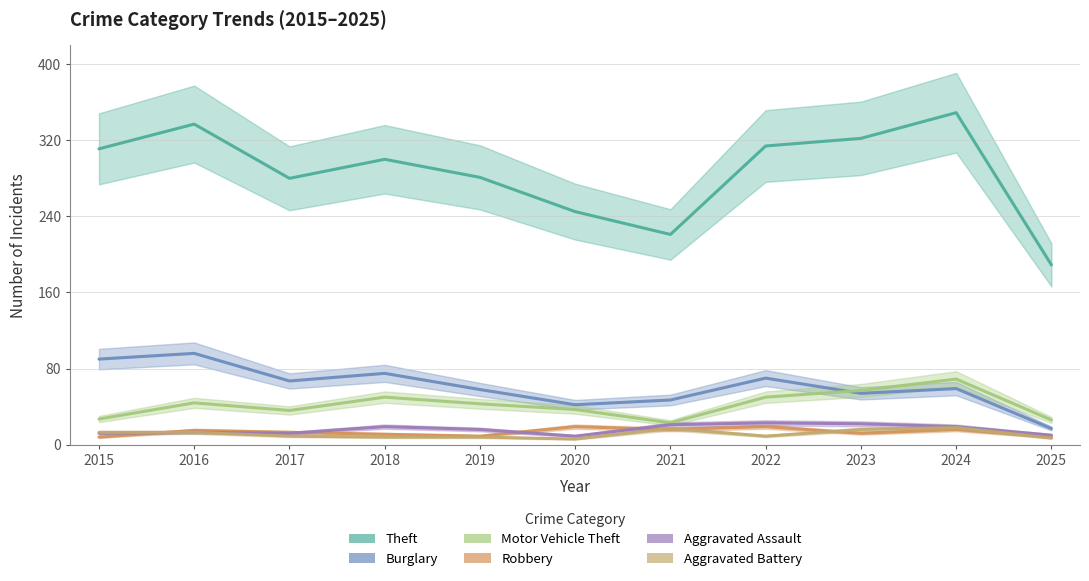

True or false: Theft and Robbery intersect in this chart.

False